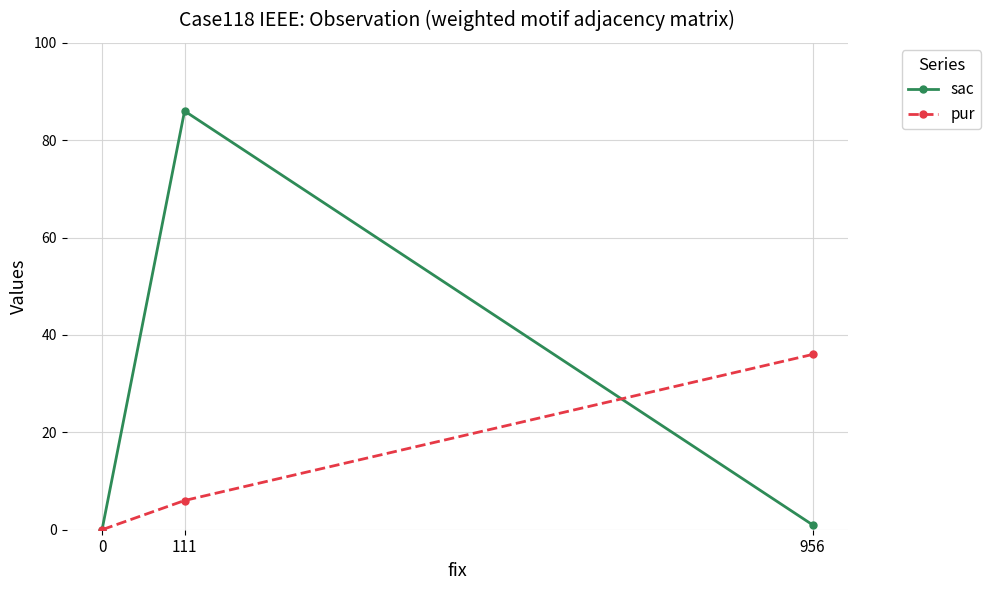

Is it true that pur equals 0 at 0?

True